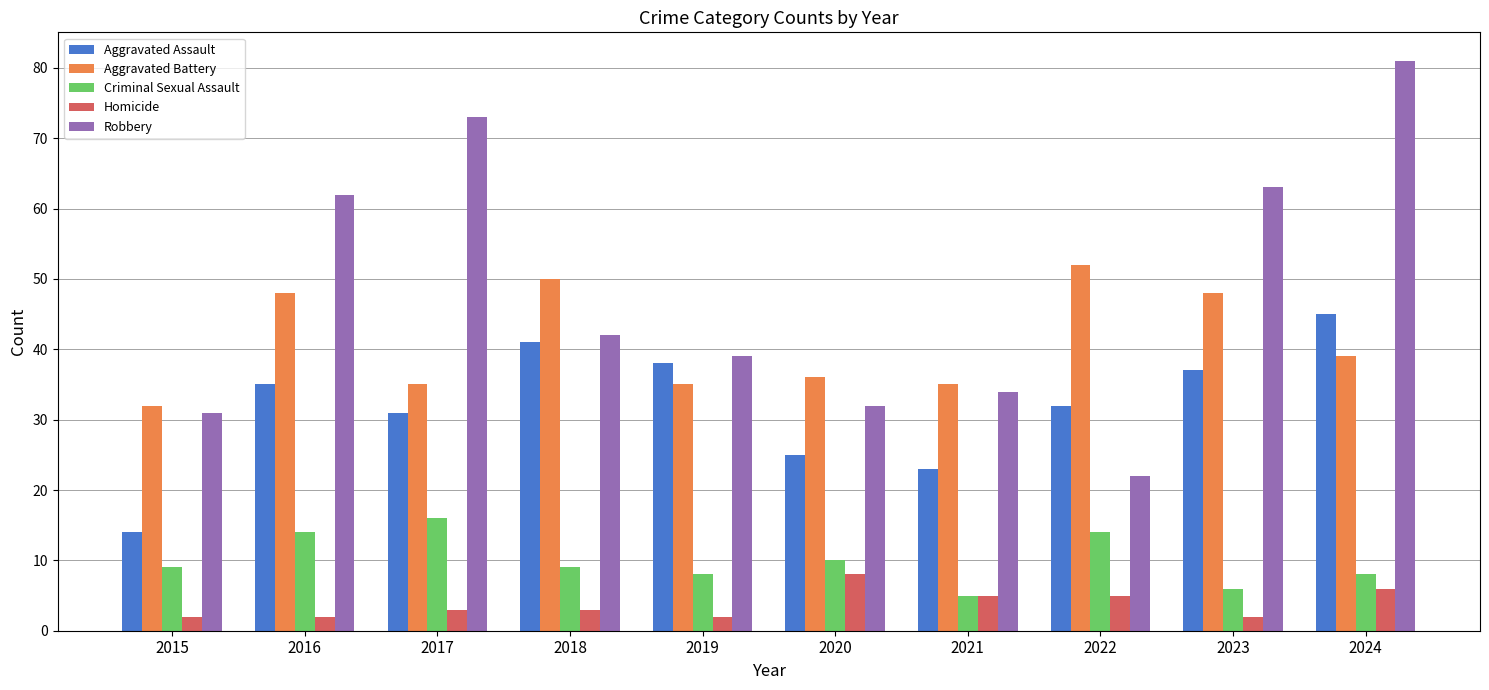

Count the number of categories in the chart.

10